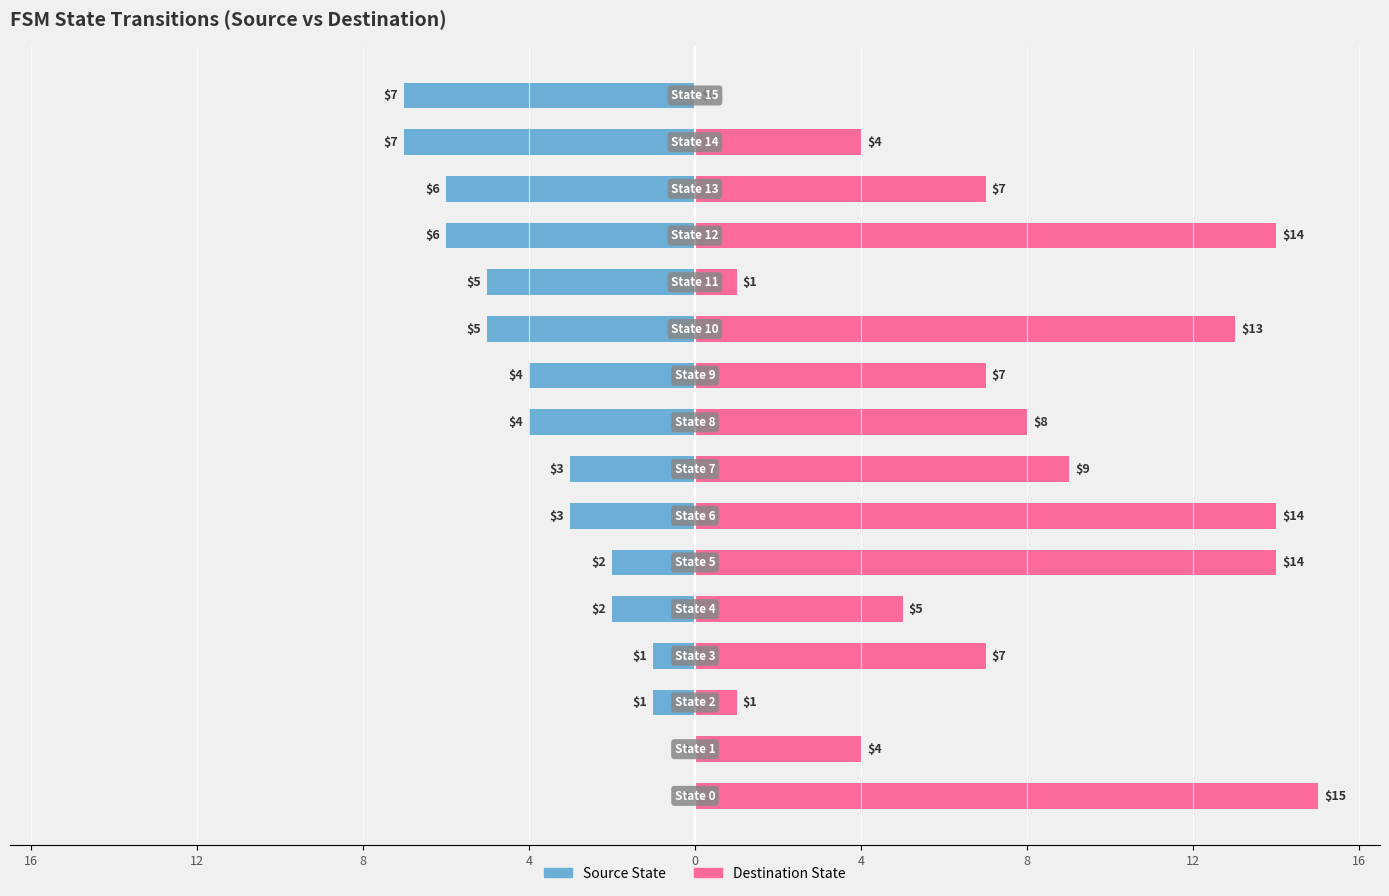

Read the Destination State value at 12, to the nearest 10.

10